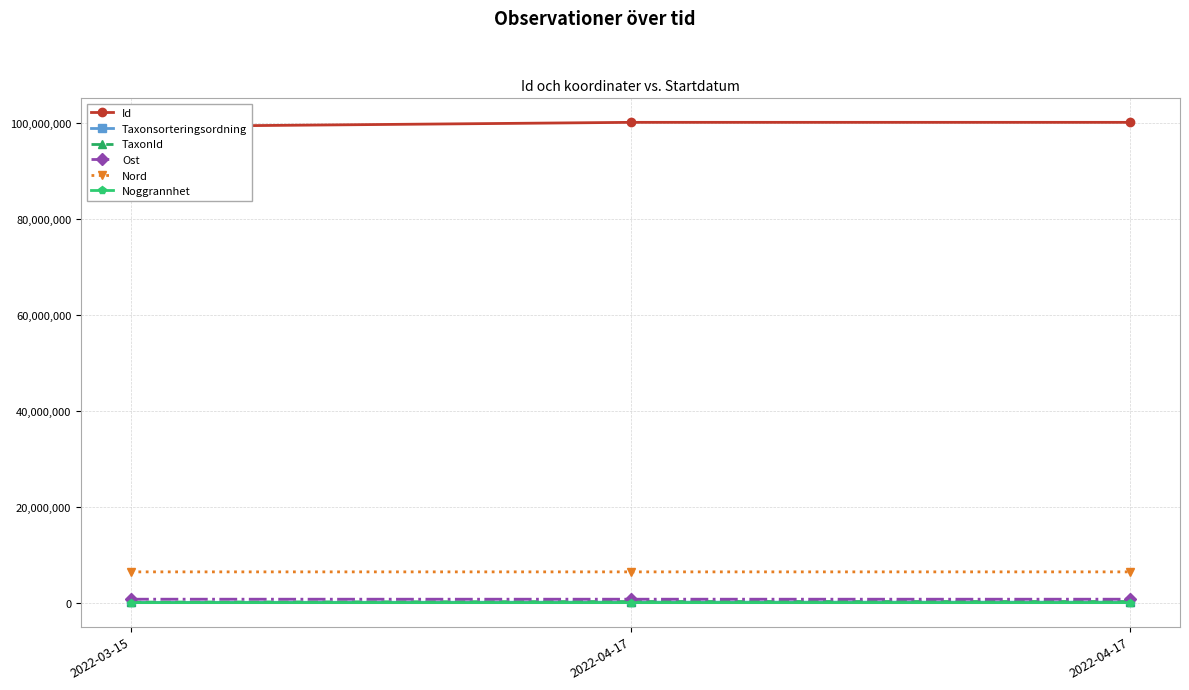

What is the highest value of the Ost series?

713951.2